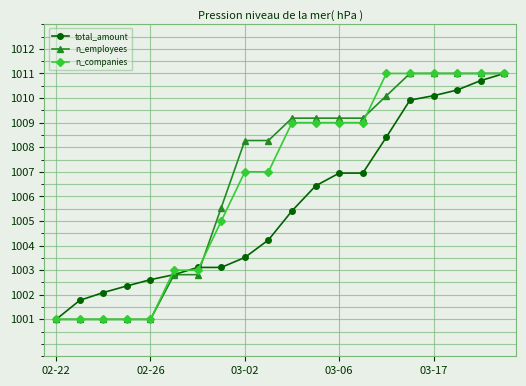

What is the difference between the second highest and second lowest values in the n_employees series?

10.0